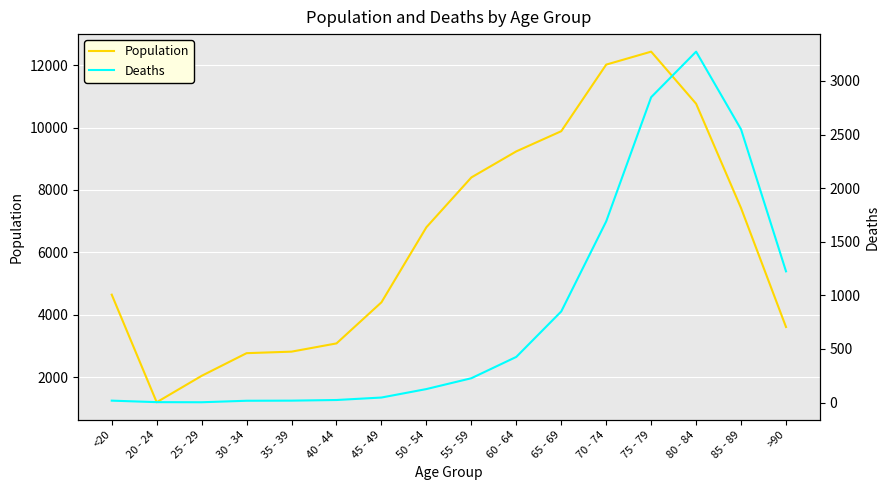

Does the chart display data point markers on the line(s)?

No